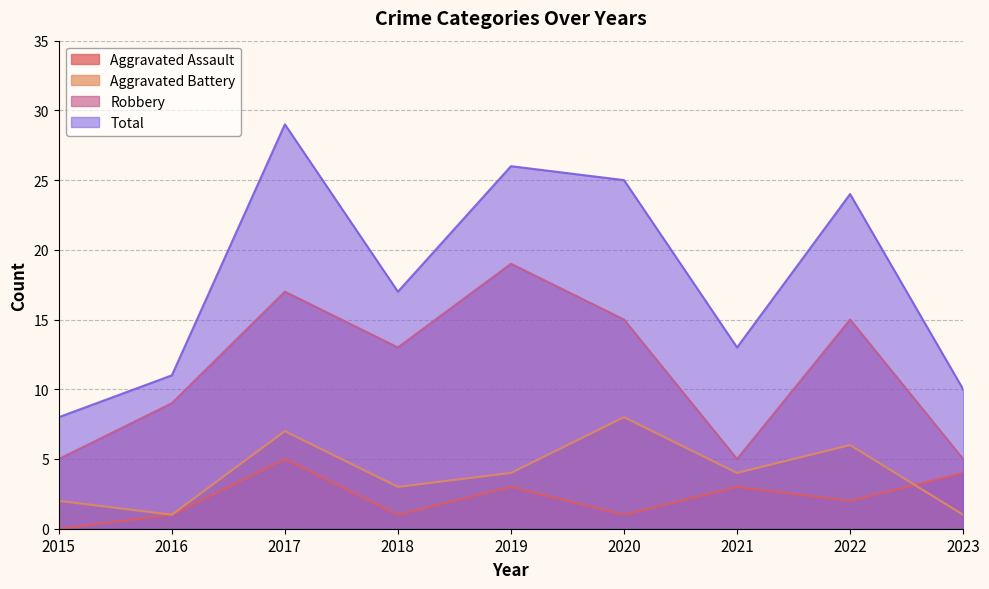

How many lines are shown in the chart?

4